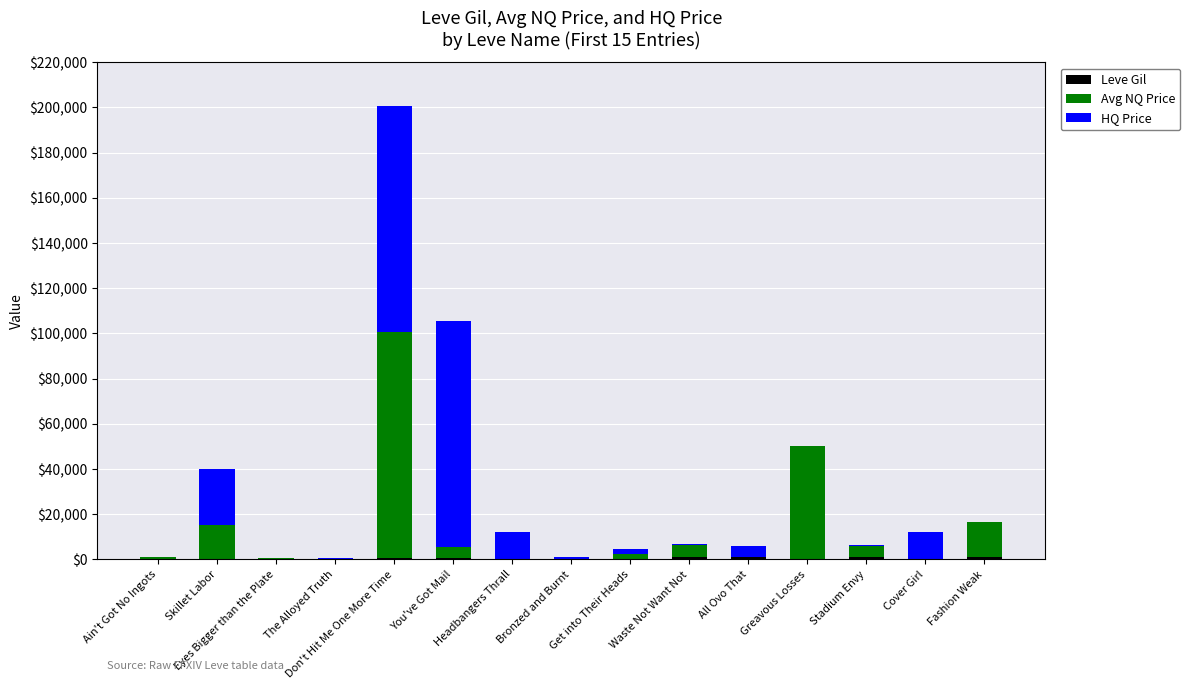

Where is Leve Gil nearest to the value 540?

Don't Hit Me One More Time